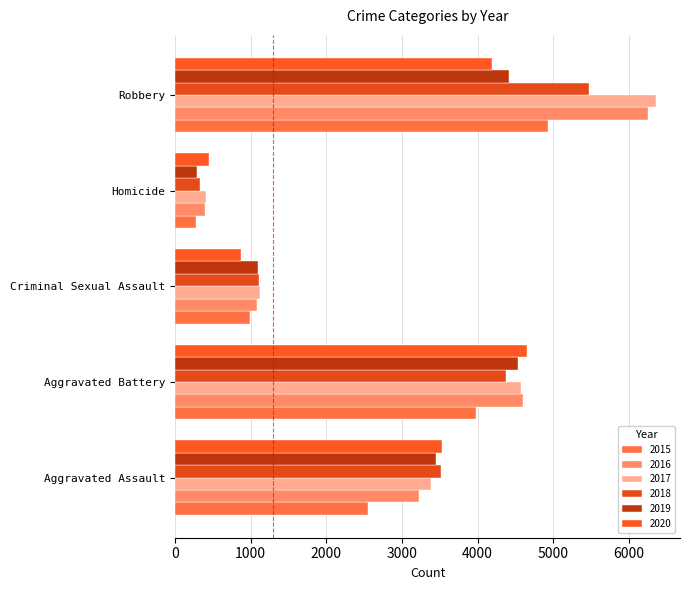

Reading right to left, list all the values displayed in this chart.

2015: Robbery=4928	Homicide=272	Criminal Sexual Assault=987	Aggravated Battery=3982	Aggravated Assault=2554
2016: Robbery=6259	Homicide=401	Criminal Sexual Assault=1079	Aggravated Battery=4599	Aggravated Assault=3225
2017: Robbery=6358	Homicide=411	Criminal Sexual Assault=1125	Aggravated Battery=4576	Aggravated Assault=3385
2018: Robbery=5479	Homicide=326	Criminal Sexual Assault=1116	Aggravated Battery=4377	Aggravated Assault=3517
2019: Robbery=4412	Homicide=290	Criminal Sexual Assault=1092	Aggravated Battery=4540	Aggravated Assault=3456
2020: Robbery=4195	Homicide=451	Criminal Sexual Assault=867	Aggravated Battery=4648	Aggravated Assault=3526